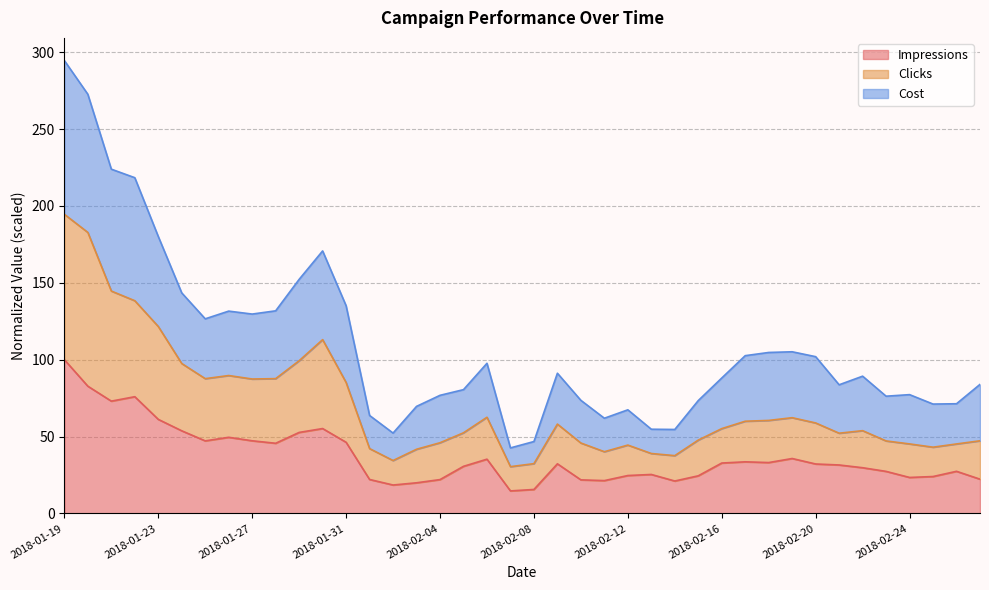

What is the minimum value for Impressions?

14.6